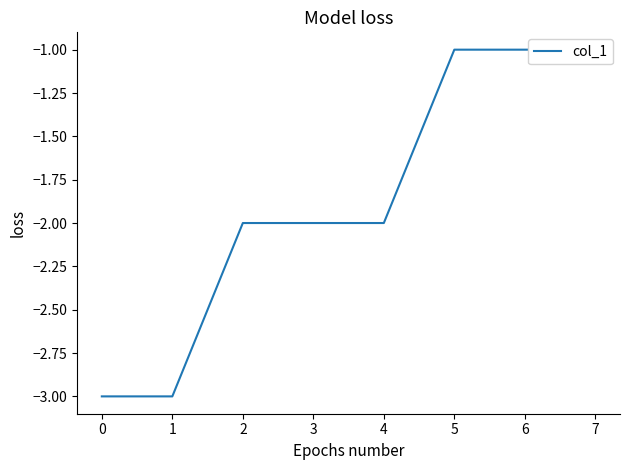

What is the sum of the values at 3 and 1?

-5